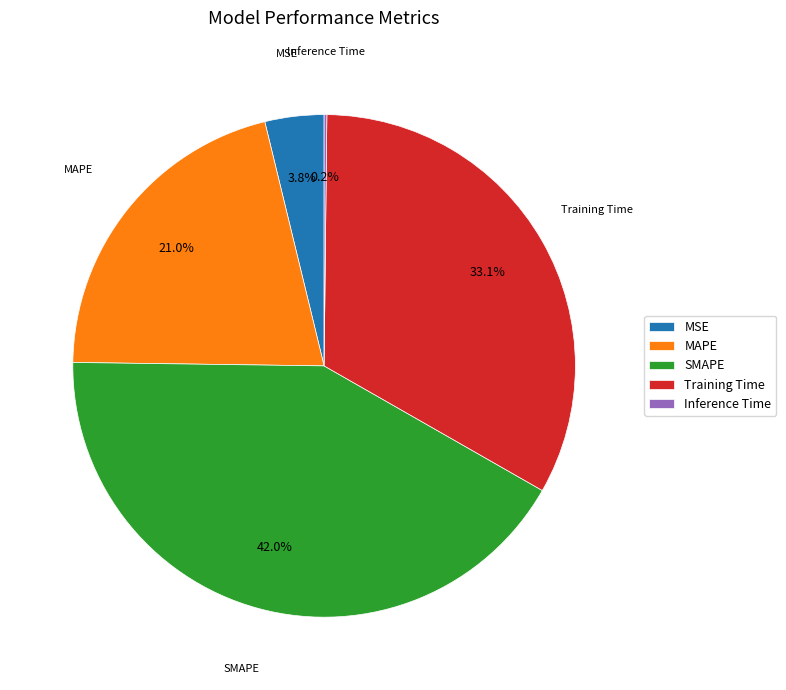

Combined, what portion of the pie is MSE and Training Time?

36.9%